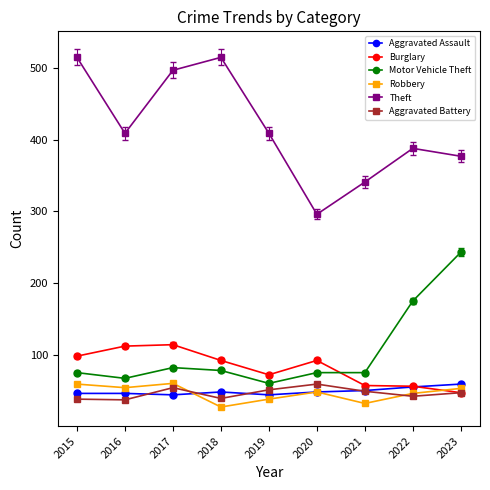

At which category does Burglary reach its first local valley?

2019